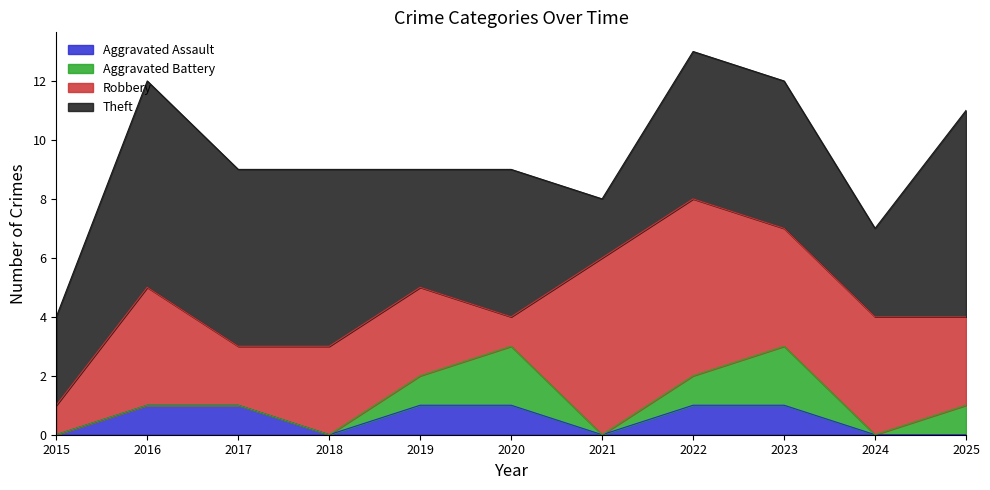

True or false: Theft and Aggravated Assault intersect in this chart.

False